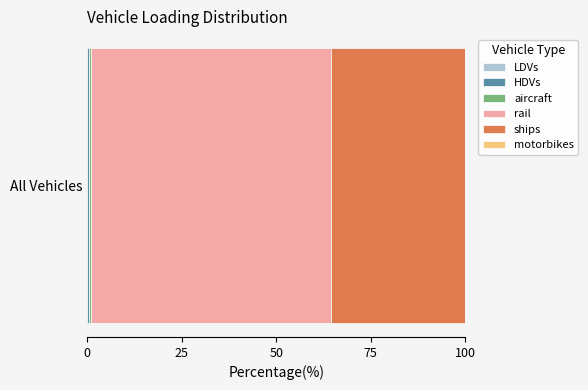

Reading left to right, list all the values displayed in this chart.

1.0	16.0	42.0	3512.4	1974.5	0.0